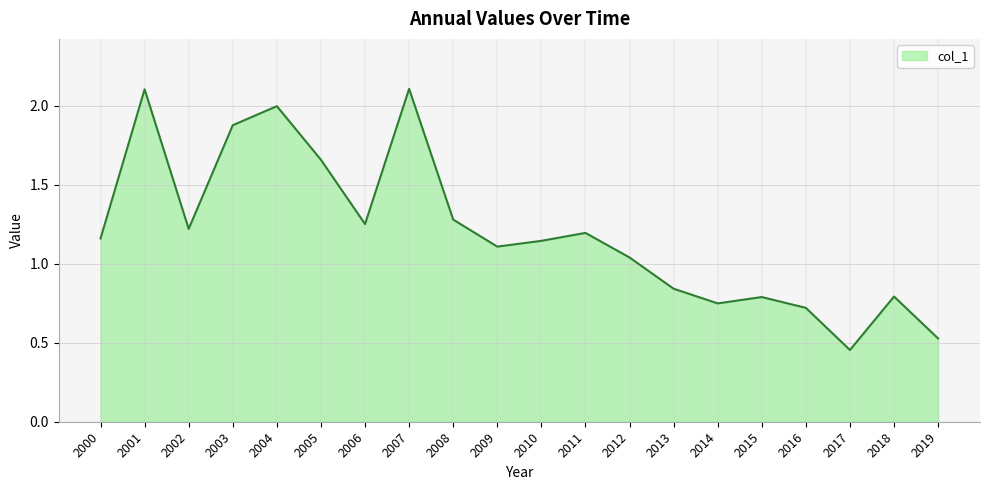

Is it true that the value at 2010 is 1.1?

True